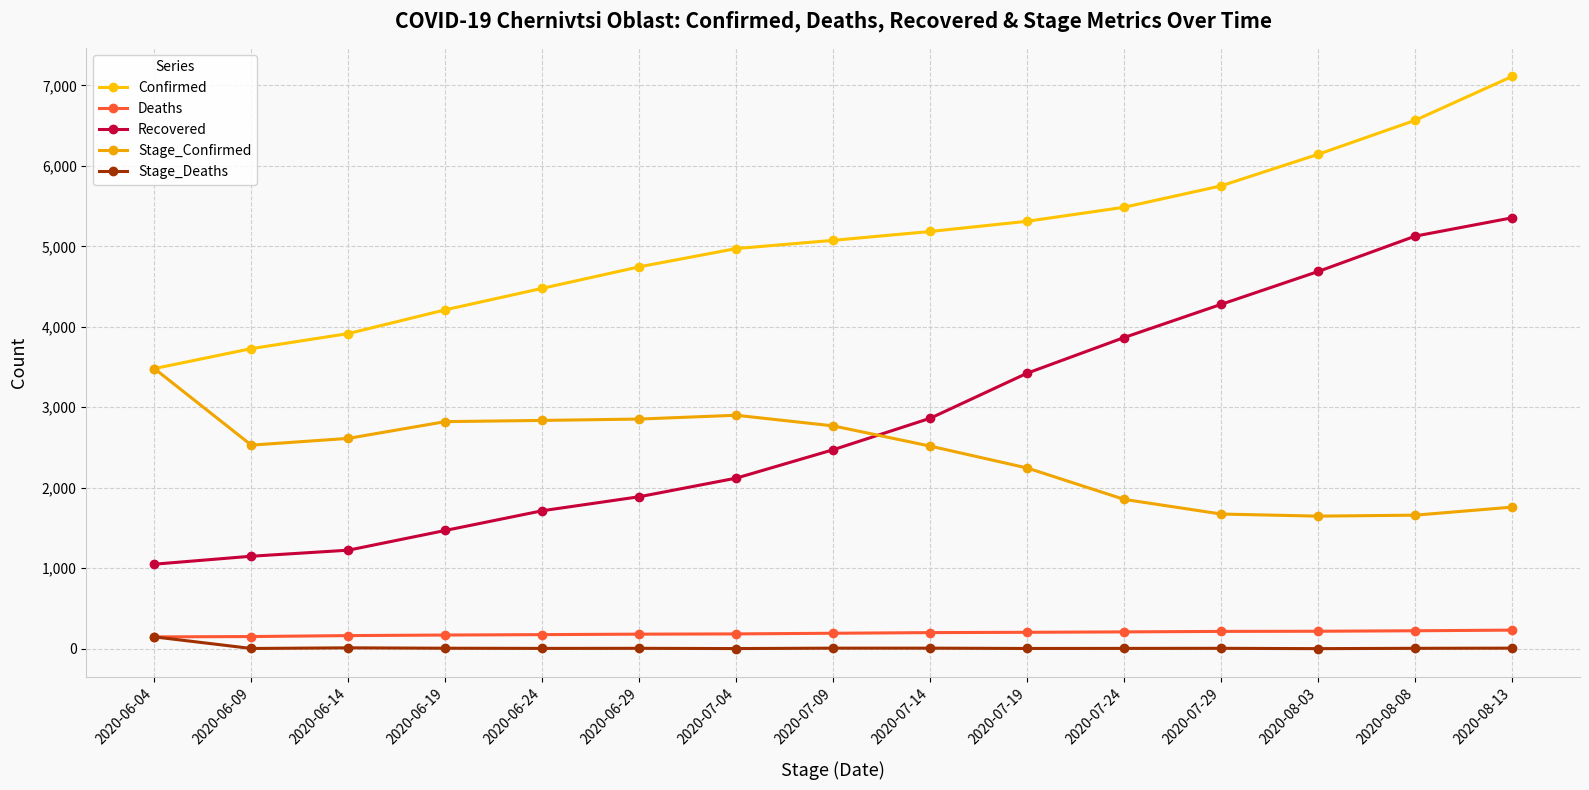

What is the average value of the Stage_Deaths series?

15